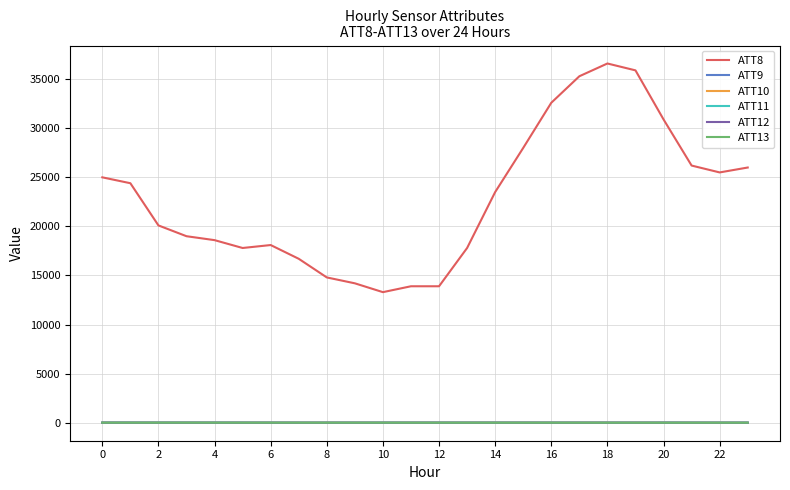

True or false: ATT8 and ATT13 intersect in this chart.

False